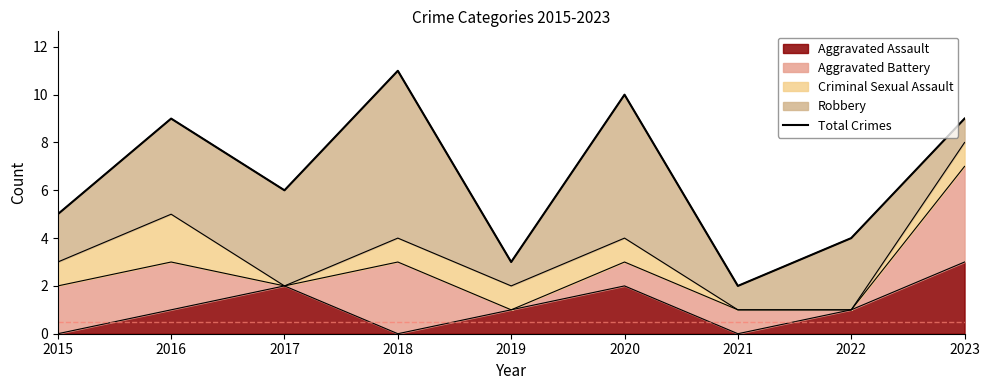

What is the value of the 7th point from the left?

2